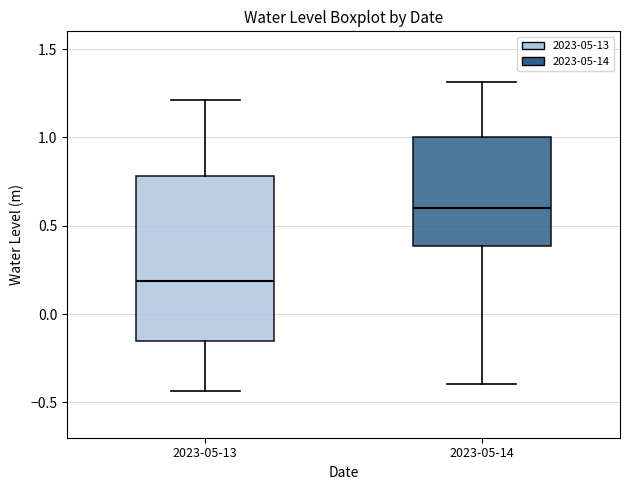

Reading left to right, transcribe this box plot: for each box, give where its median line is, the range the box spans, and where its two whiskers end, as read against the y-axis. The values are not printed on the chart, so give them approximately, as read against the axis.

2023-05-13: median 0.20, box -0.15 to 0.80, whiskers -0.45 to 1.20
2023-05-14: median 0.60, box 0.40 to 1.00, whiskers -0.40 to 1.30